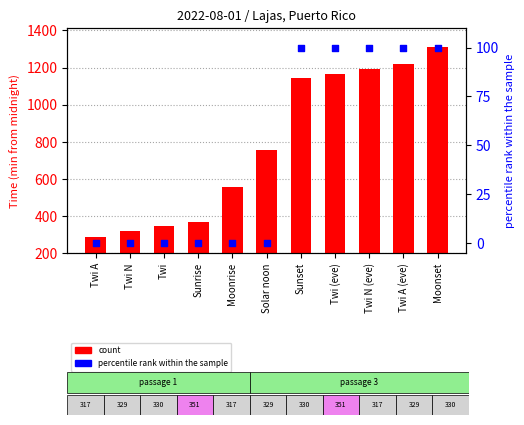

What is the total value across all series at Twi (eve)?

1066